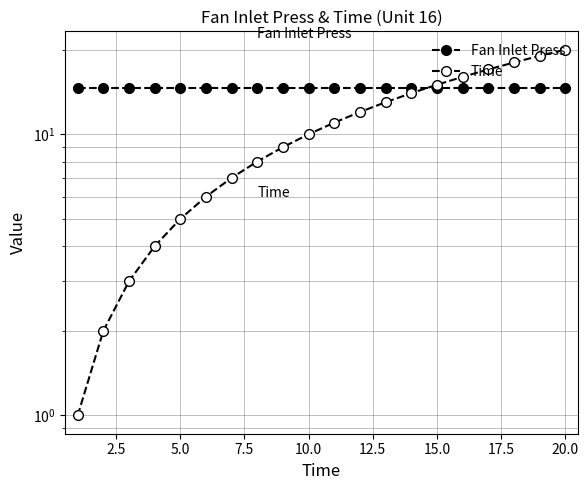

What is the maximum value for Time?

20.0